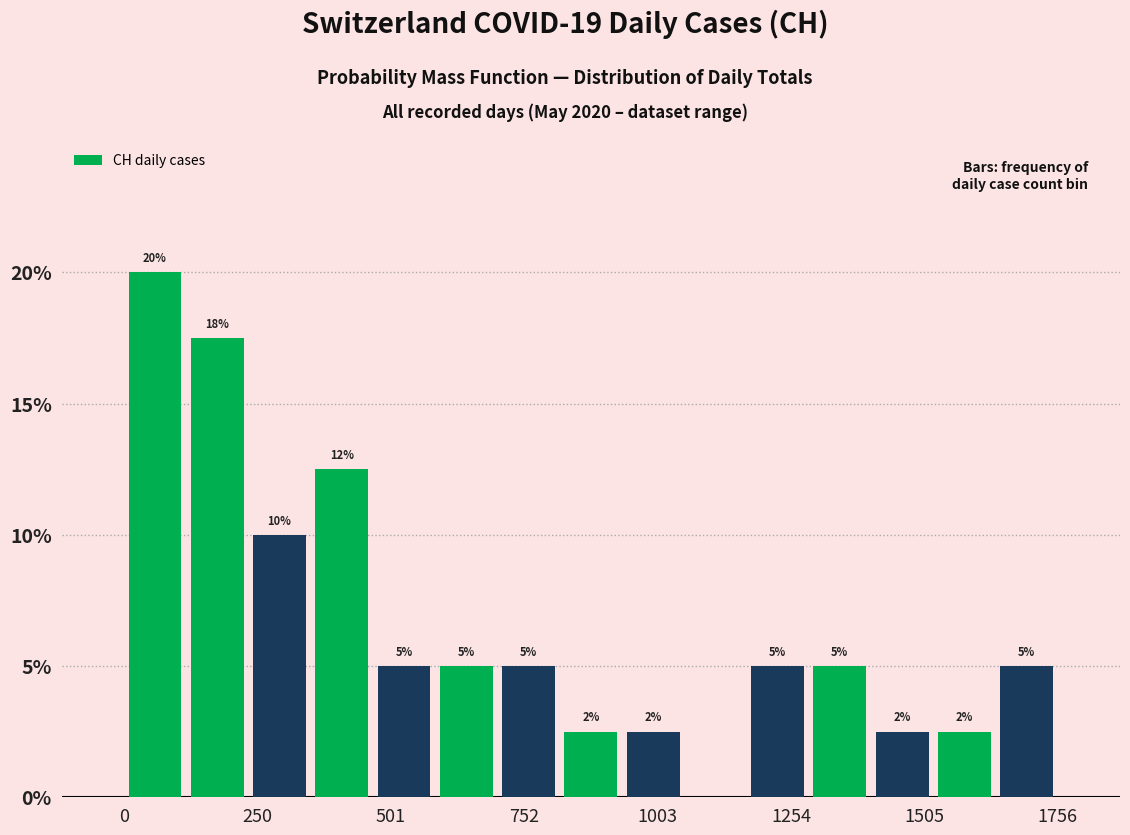

Read against the x-axis, roughly where is the centre of the tallest bar?

50